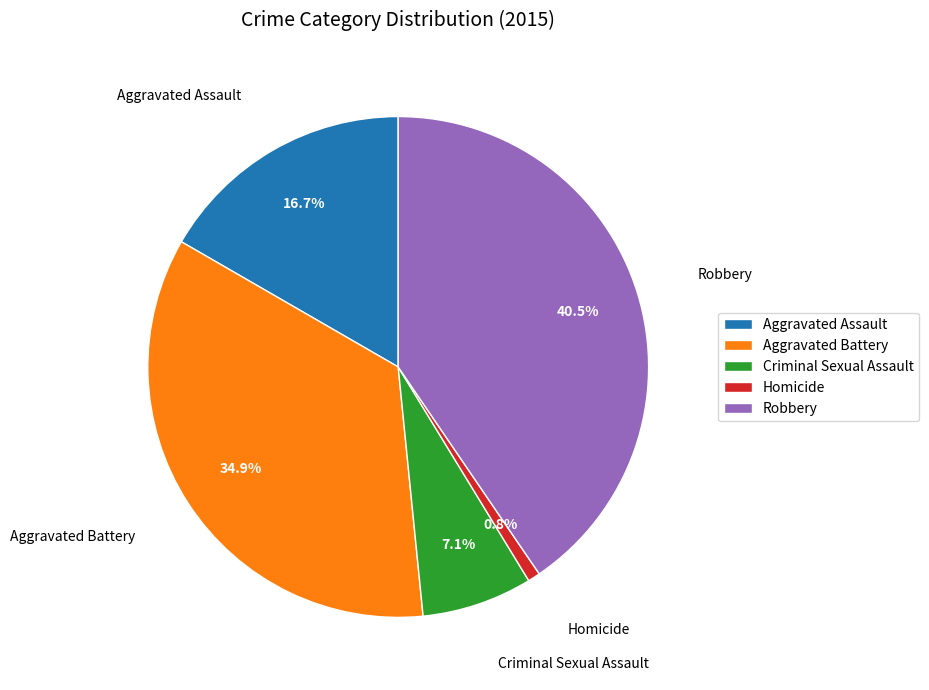

How many segments does this pie chart have?

5